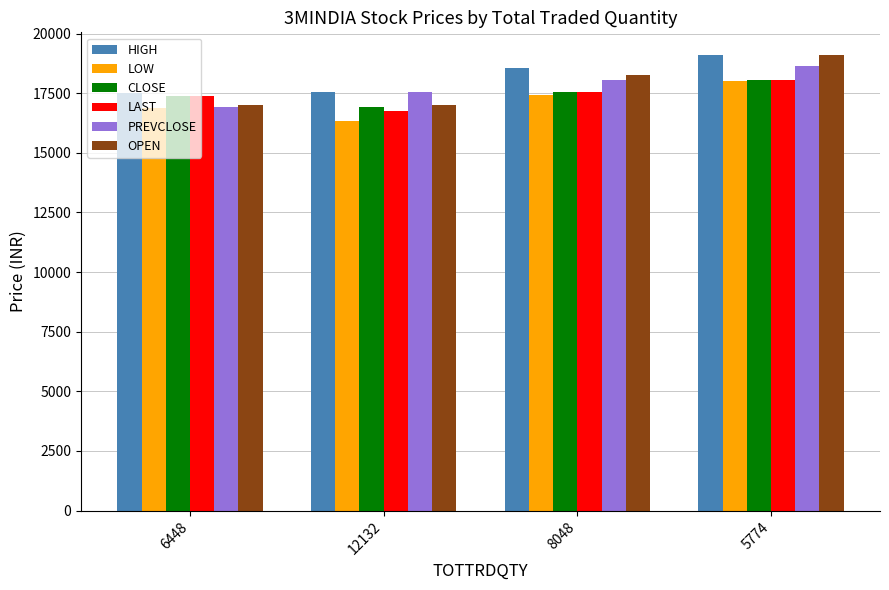

What are all the series names shown in the legend?

HIGH, LOW, CLOSE, LAST, PREVCLOSE, OPEN